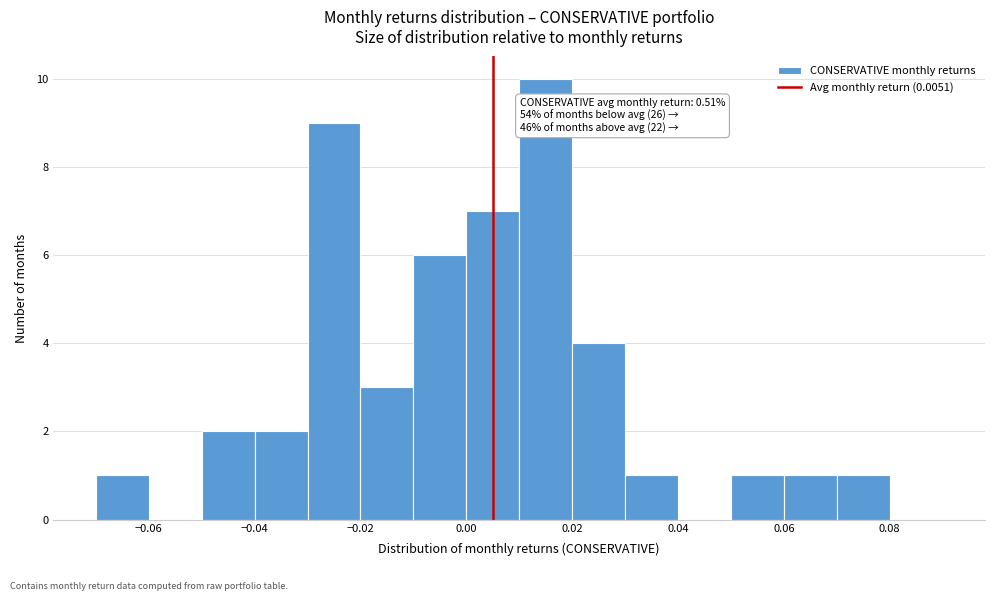

Which range on the x-axis has the tallest bar?

0.01 to 0.02